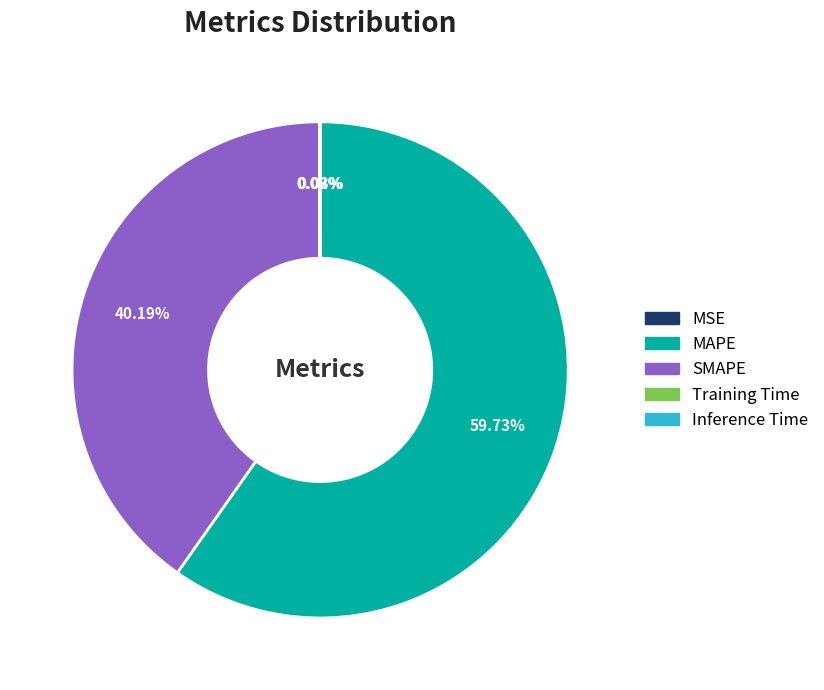

Between SMAPE and MAPE, which is larger?

MAPE